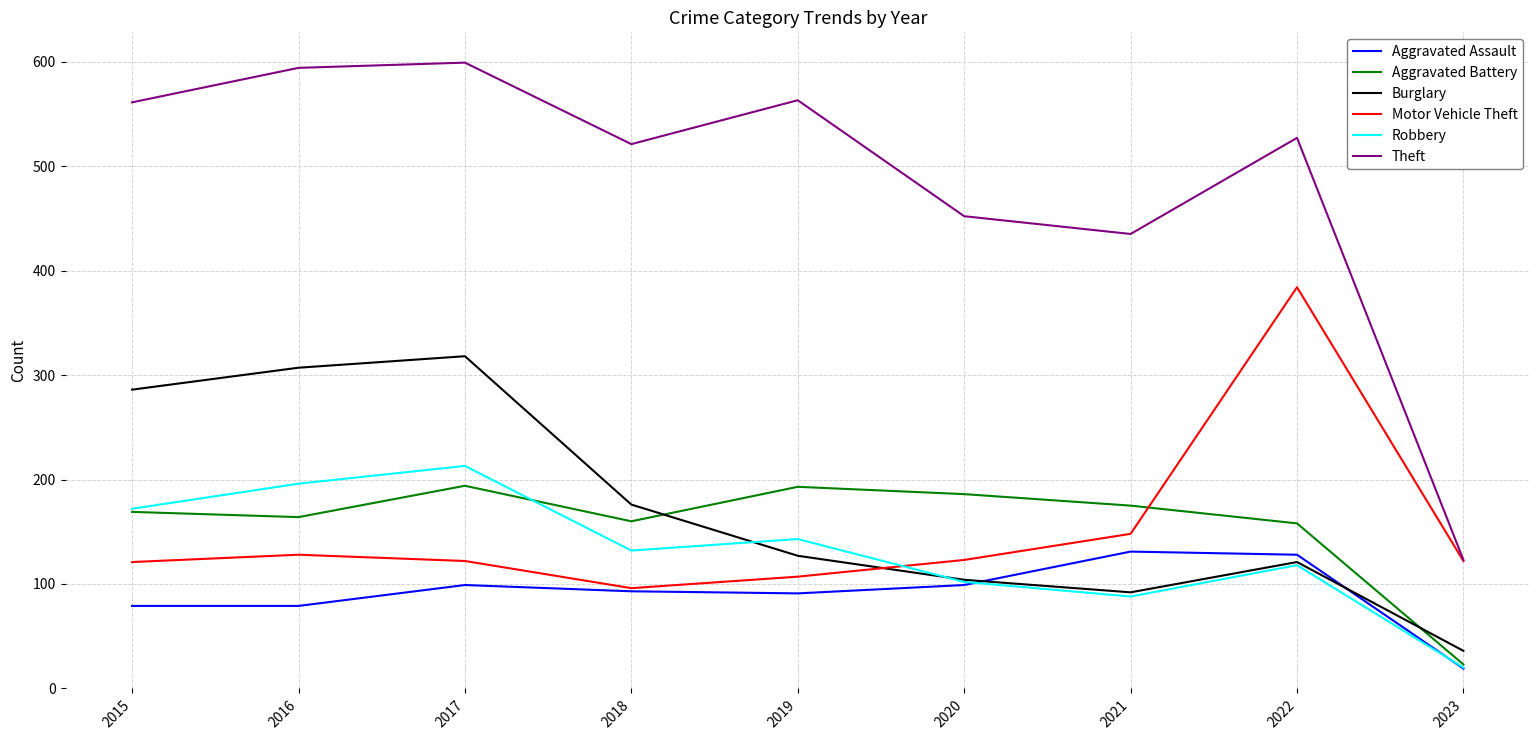

True or false: Aggravated Assault and Theft intersect in this chart.

False